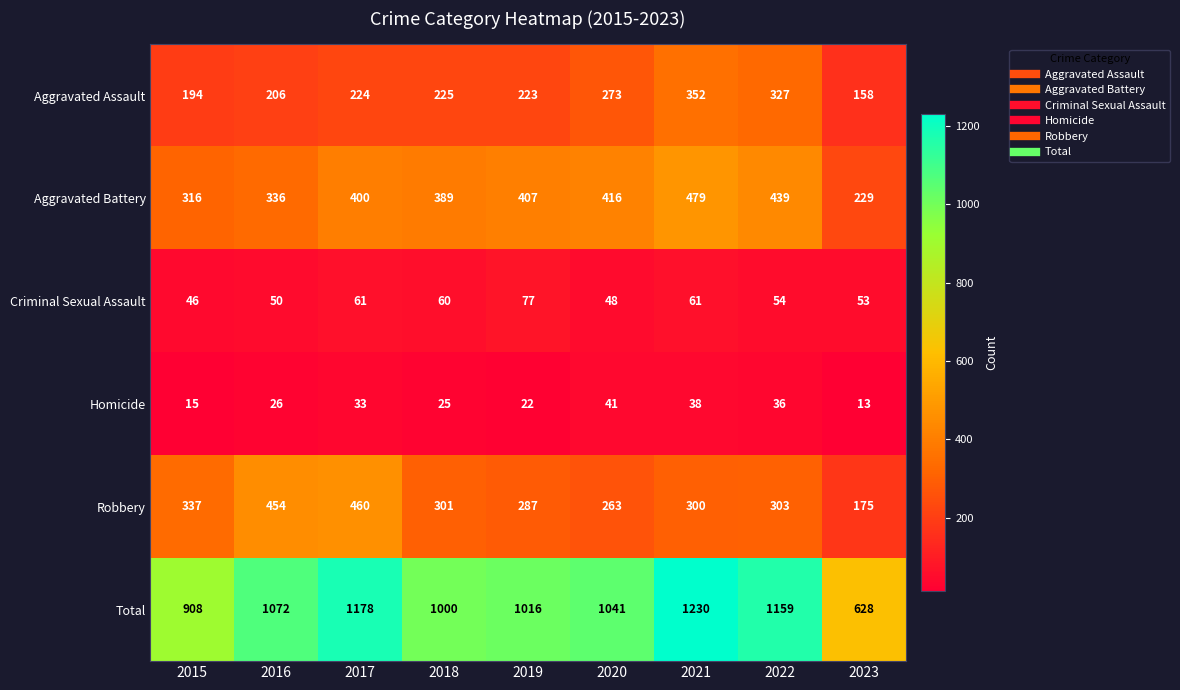

What is the difference between the Criminal Sexual Assault values at 2015 and 2019?

31